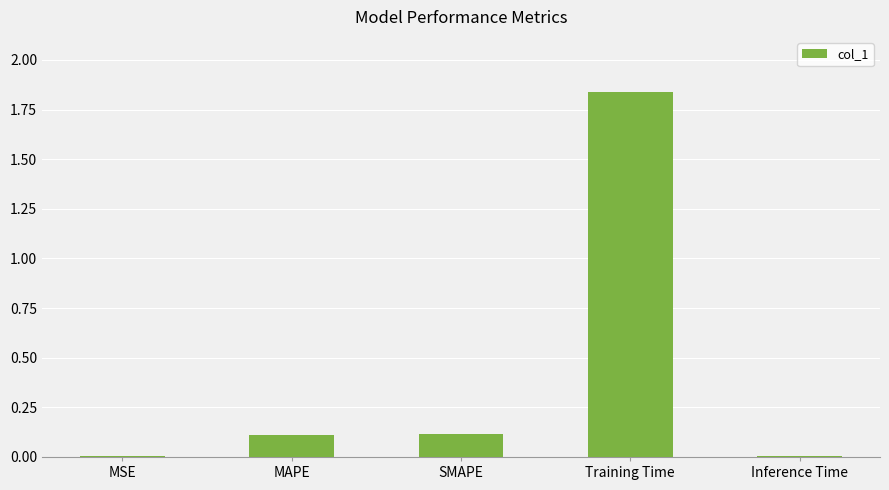

What is the change in value from SMAPE to Training Time?

+1.7